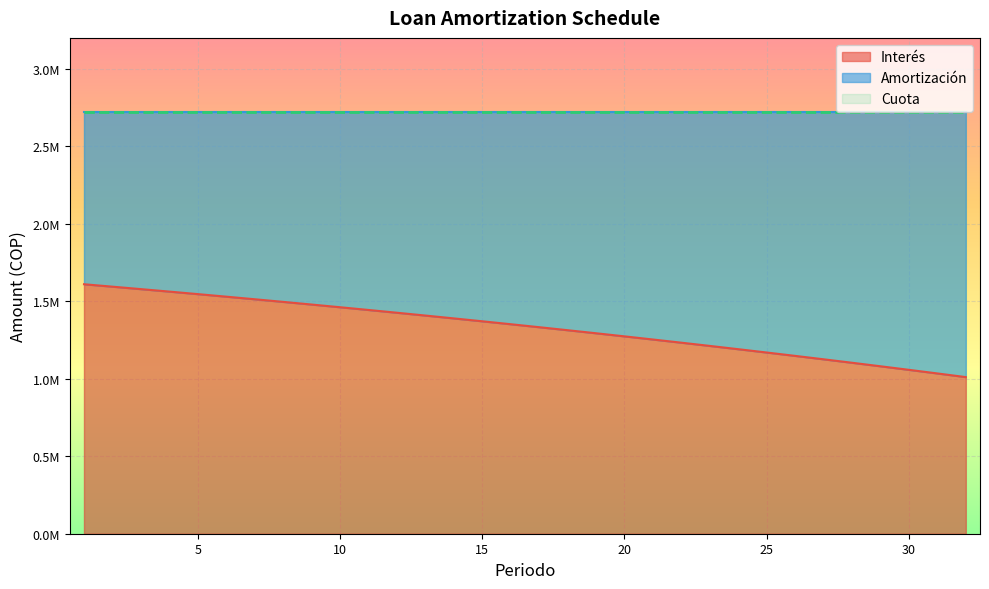

True or false: Interés has more than 2 points higher than both neighbors.

False